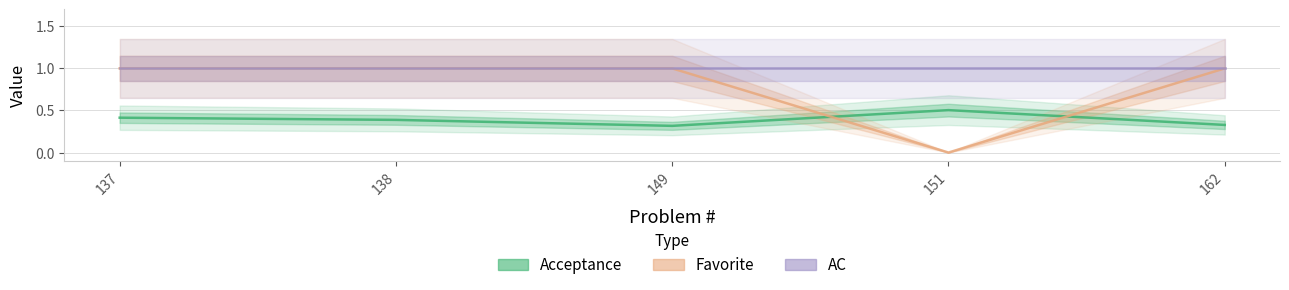

Does the chart have visible grid lines?

Yes